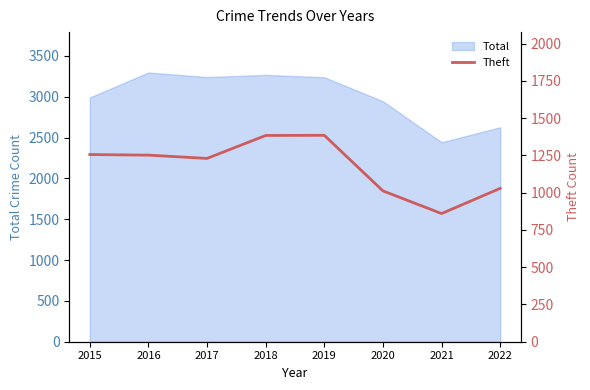

List the labels in order of value, smallest first.

2021, 2020, 2022, 2017, 2016, 2015, 2018, 2019